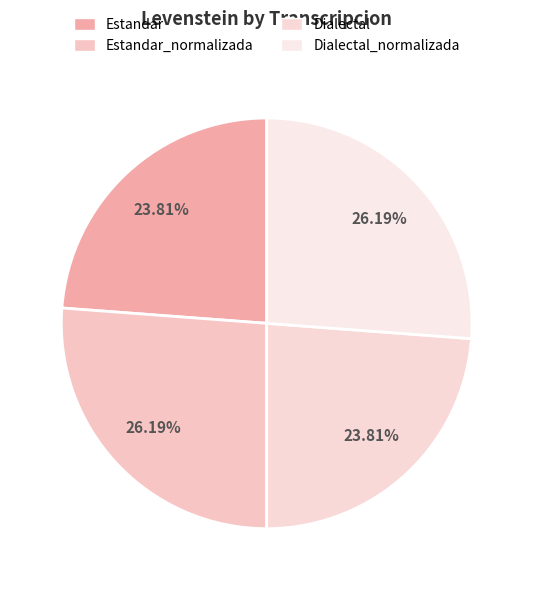

To the nearest percent, what is the difference between the largest and smallest slice percentages?

2%